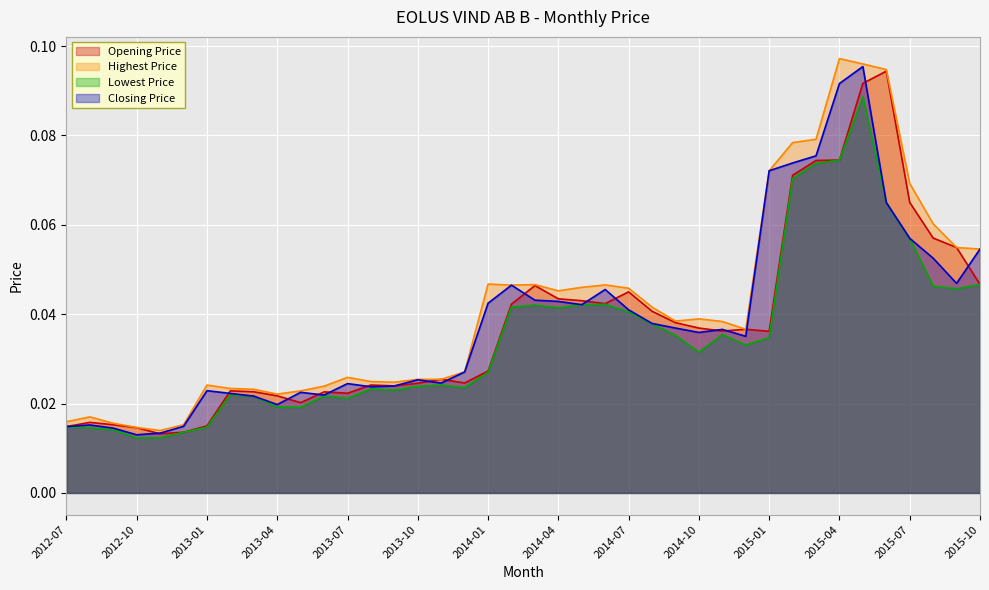

Reading right to left, extract all data points from this chart.

Opening Price: 2015-10=0.0	2015-09=0.1	2015-08=0.1	2015-07=0.1	2015-06=0.1	2015-05=0.1	2015-04=0.1	2015-03=0.1	2015-02=0.1	2015-01=0.0	2014-12=0.0	2014-11=0.0	2014-10=0.0	2014-09=0.0	2014-08=0.0	2014-07=0.0	2014-06=0.0	2014-05=0.0	2014-04=0.0	2014-03=0.0	2014-02=0.0	2014-01=0.0	2013-12=0.0	2013-11=0.0	2013-10=0.0	2013-09=0.0	2013-08=0.0	2013-07=0.0	2013-06=0.0	2013-05=0.0	2013-04=0.0	2013-03=0.0	2013-02=0.0	2013-01=0.0	2012-12=0.0	2012-11=0.0	2012-10=0.0	2012-09=0.0	2012-08=0.0	2012-07=0.0
Highest Price: 2015-10=0.1	2015-09=0.1	2015-08=0.1	2015-07=0.1	2015-06=0.1	2015-05=0.1	2015-04=0.1	2015-03=0.1	2015-02=0.1	2015-01=0.1	2014-12=0.0	2014-11=0.0	2014-10=0.0	2014-09=0.0	2014-08=0.0	2014-07=0.0	2014-06=0.0	2014-05=0.0	2014-04=0.0	2014-03=0.0	2014-02=0.0	2014-01=0.0	2013-12=0.0	2013-11=0.0	2013-10=0.0	2013-09=0.0	2013-08=0.0	2013-07=0.0	2013-06=0.0	2013-05=0.0	2013-04=0.0	2013-03=0.0	2013-02=0.0	2013-01=0.0	2012-12=0.0	2012-11=0.0	2012-10=0.0	2012-09=0.0	2012-08=0.0	2012-07=0.0
Lowest Price: 2015-10=0.0	2015-09=0.0	2015-08=0.0	2015-07=0.1	2015-06=0.1	2015-05=0.1	2015-04=0.1	2015-03=0.1	2015-02=0.1	2015-01=0.0	2014-12=0.0	2014-11=0.0	2014-10=0.0	2014-09=0.0	2014-08=0.0	2014-07=0.0	2014-06=0.0	2014-05=0.0	2014-04=0.0	2014-03=0.0	2014-02=0.0	2014-01=0.0	2013-12=0.0	2013-11=0.0	2013-10=0.0	2013-09=0.0	2013-08=0.0	2013-07=0.0	2013-06=0.0	2013-05=0.0	2013-04=0.0	2013-03=0.0	2013-02=0.0	2013-01=0.0	2012-12=0.0	2012-11=0.0	2012-10=0.0	2012-09=0.0	2012-08=0.0	2012-07=0.0
Closing Price: 2015-10=0.1	2015-09=0.0	2015-08=0.1	2015-07=0.1	2015-06=0.1	2015-05=0.1	2015-04=0.1	2015-03=0.1	2015-02=0.1	2015-01=0.1	2014-12=0.0	2014-11=0.0	2014-10=0.0	2014-09=0.0	2014-08=0.0	2014-07=0.0	2014-06=0.0	2014-05=0.0	2014-04=0.0	2014-03=0.0	2014-02=0.0	2014-01=0.0	2013-12=0.0	2013-11=0.0	2013-10=0.0	2013-09=0.0	2013-08=0.0	2013-07=0.0	2013-06=0.0	2013-05=0.0	2013-04=0.0	2013-03=0.0	2013-02=0.0	2013-01=0.0	2012-12=0.0	2012-11=0.0	2012-10=0.0	2012-09=0.0	2012-08=0.0	2012-07=0.0